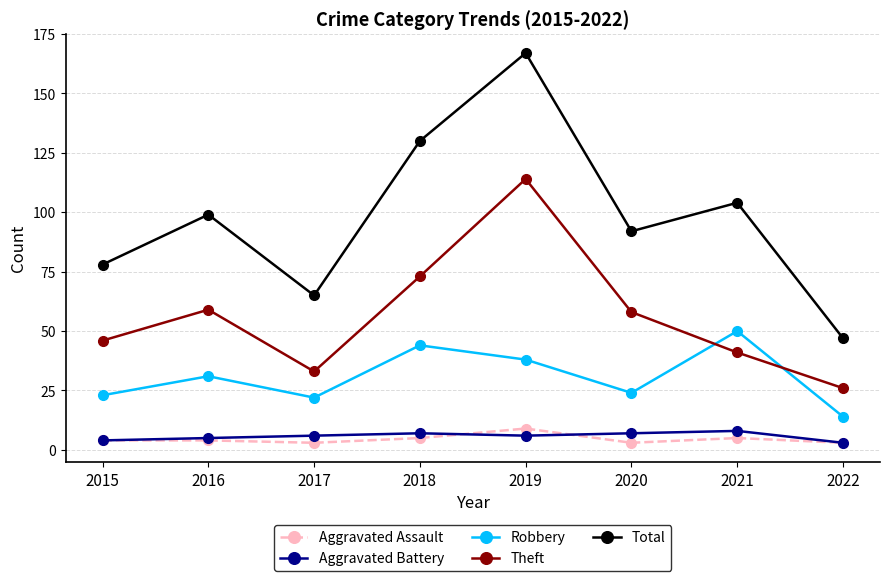

Is it true that Aggravated Assault equals 4 at 2015?

True